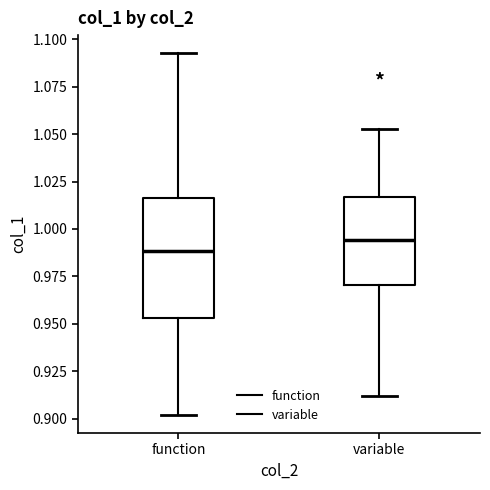

Where is the lower edge of the box for variable on the y-axis? The values are not printed on the chart, so give them approximately, as read against the axis.

0.970